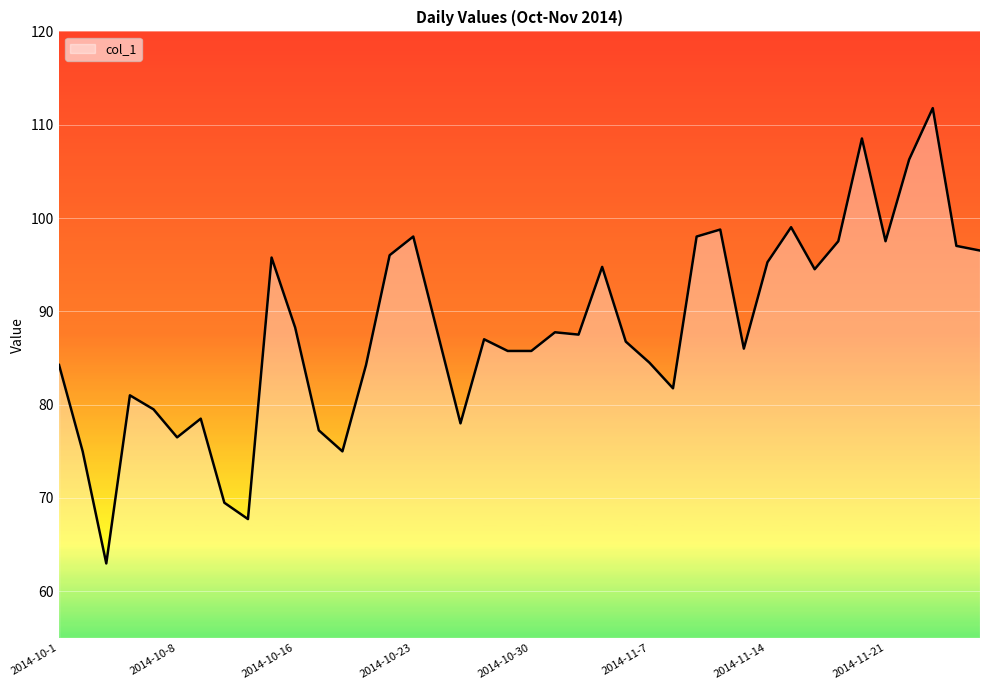

How many lines are shown in the chart?

1